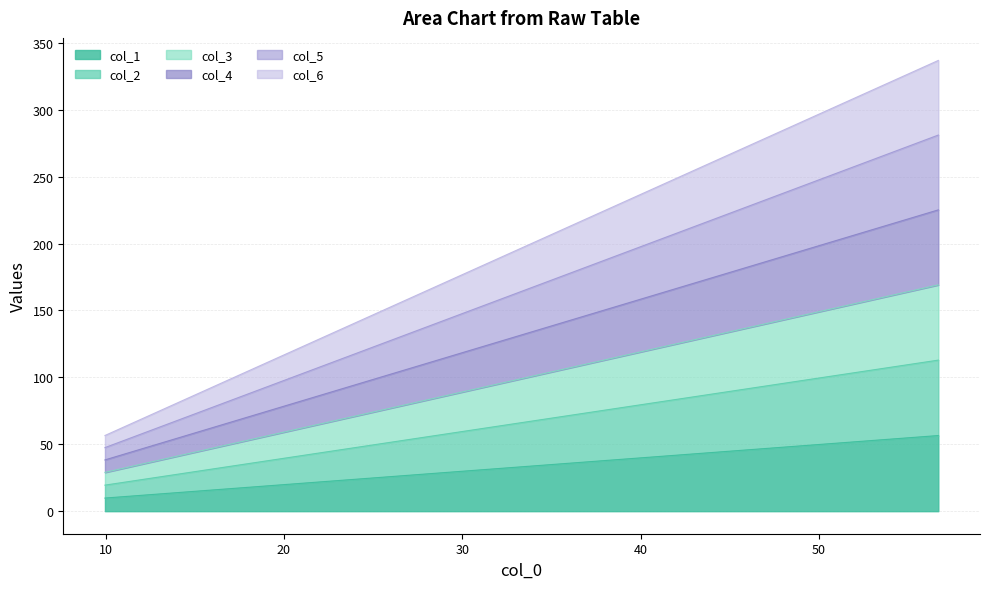

True or false: col_6 and col_3 intersect in this chart.

False